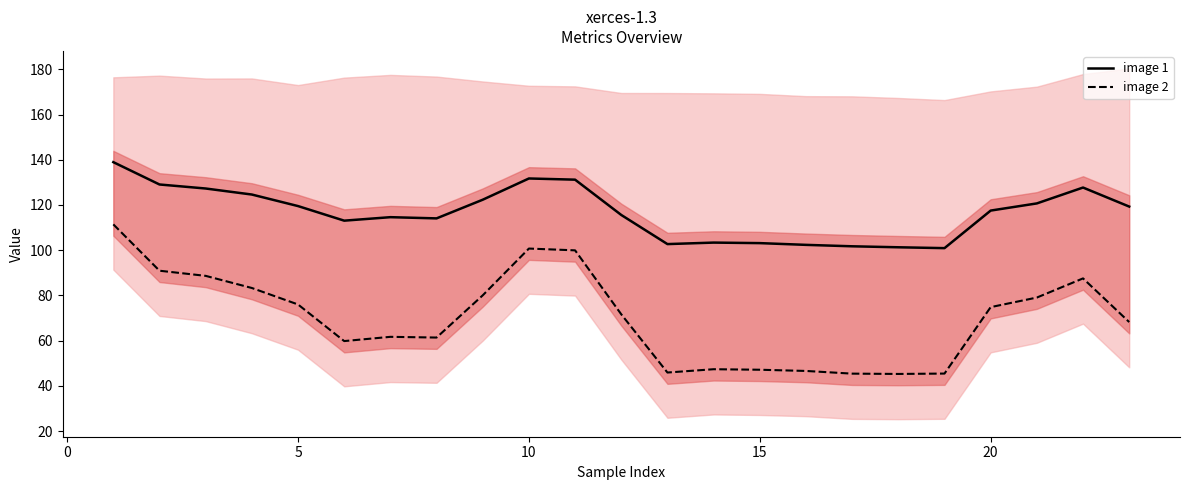

What is the sum of all image 1 values?

2682.7